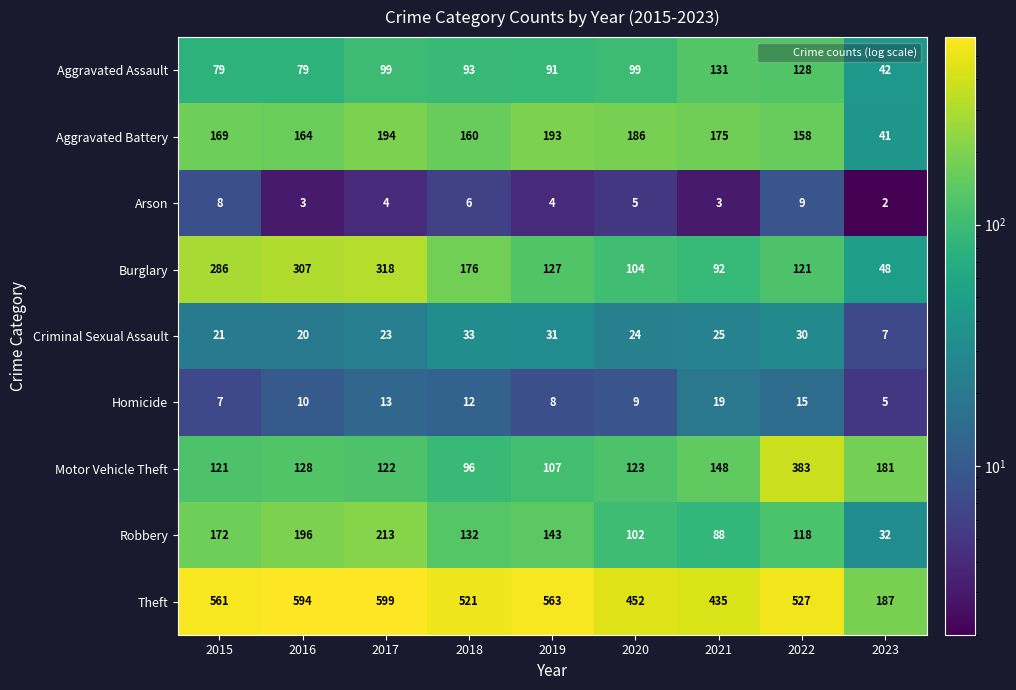

True or false: Homicide has a value of 6 at 2018.

False